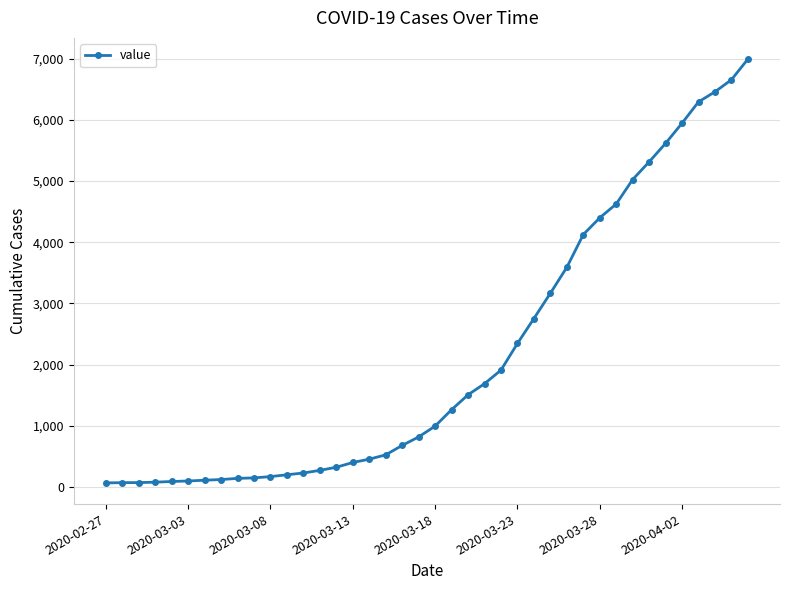

What is the difference between the maximum and minimum values?

6931